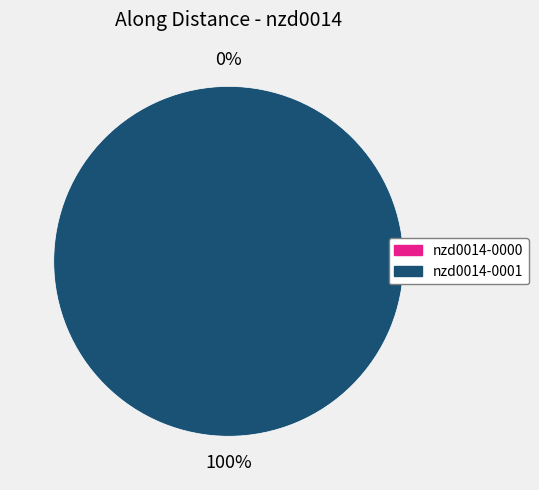

Is there a majority slice in this chart?

Yes